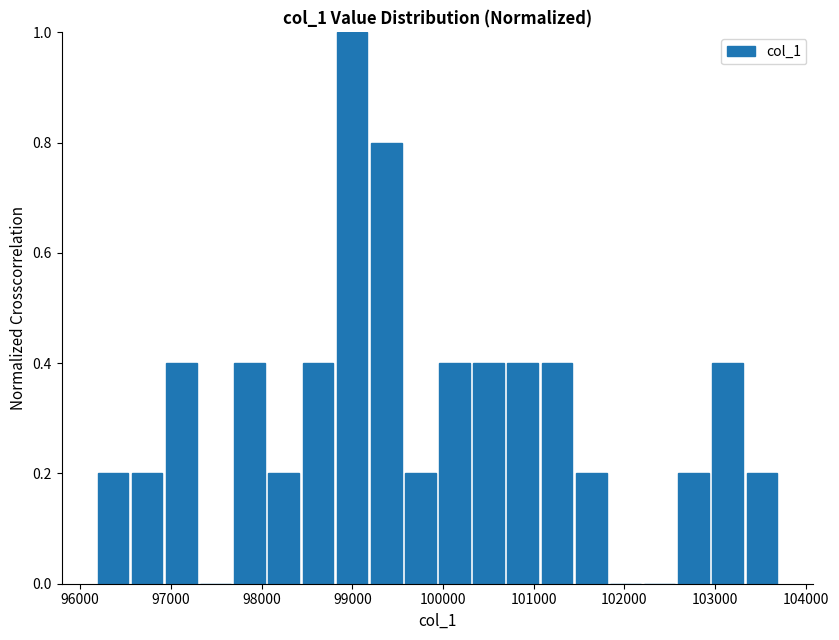

Read against the x-axis, roughly where is the centre of the tallest bar?

99000